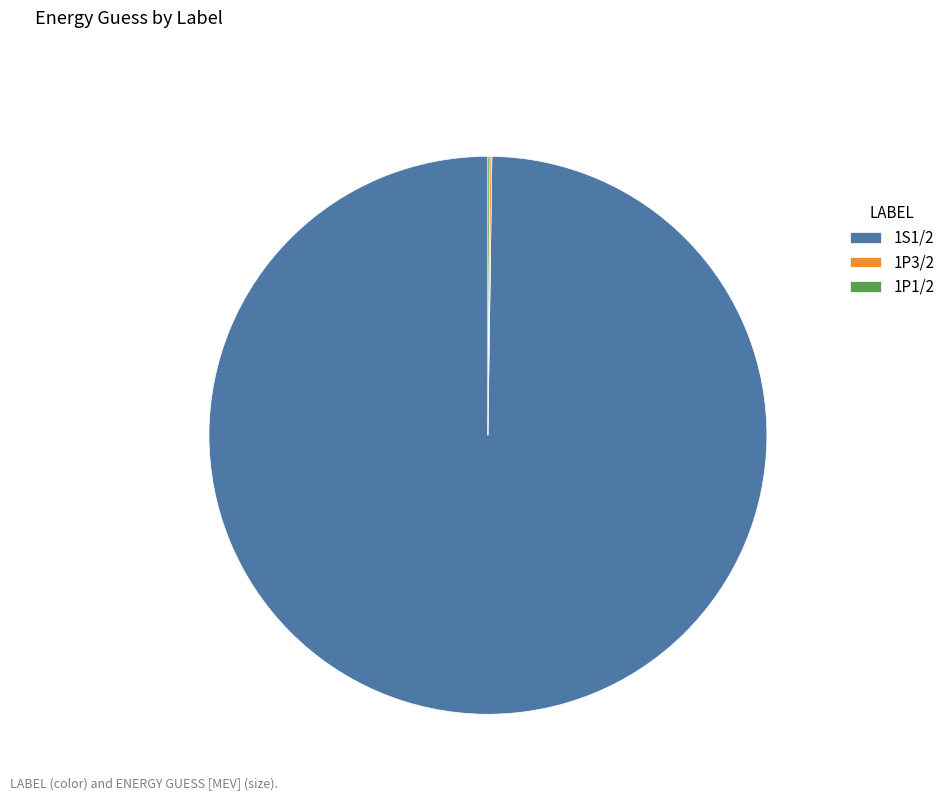

Which category has the biggest portion of the pie?

1S1/2